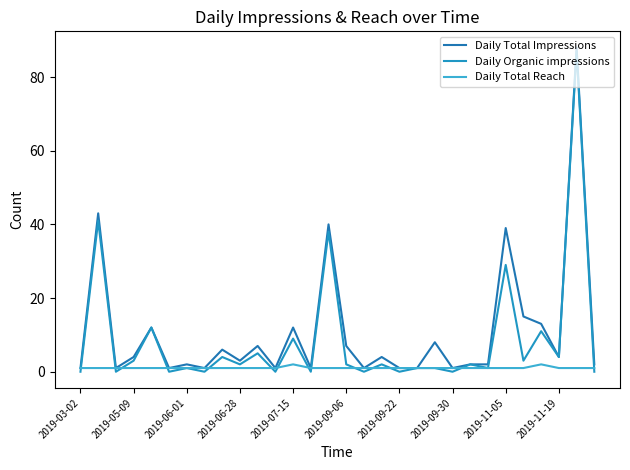

How many lines are shown in the chart?

3